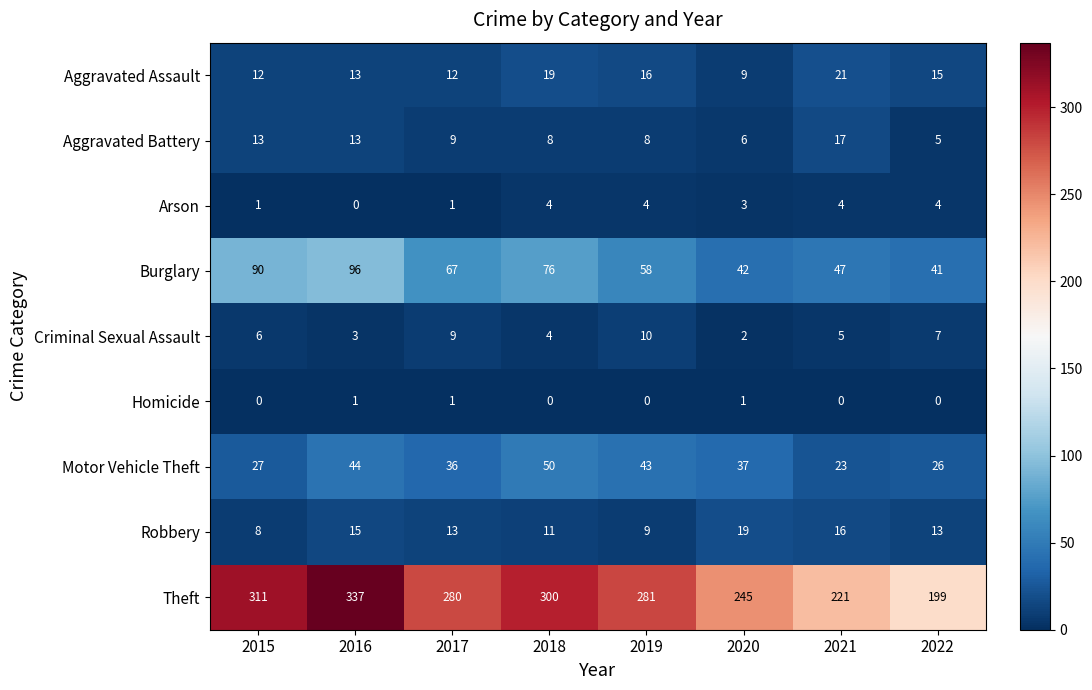

At which label does Aggravated Battery reach its peak?

2021